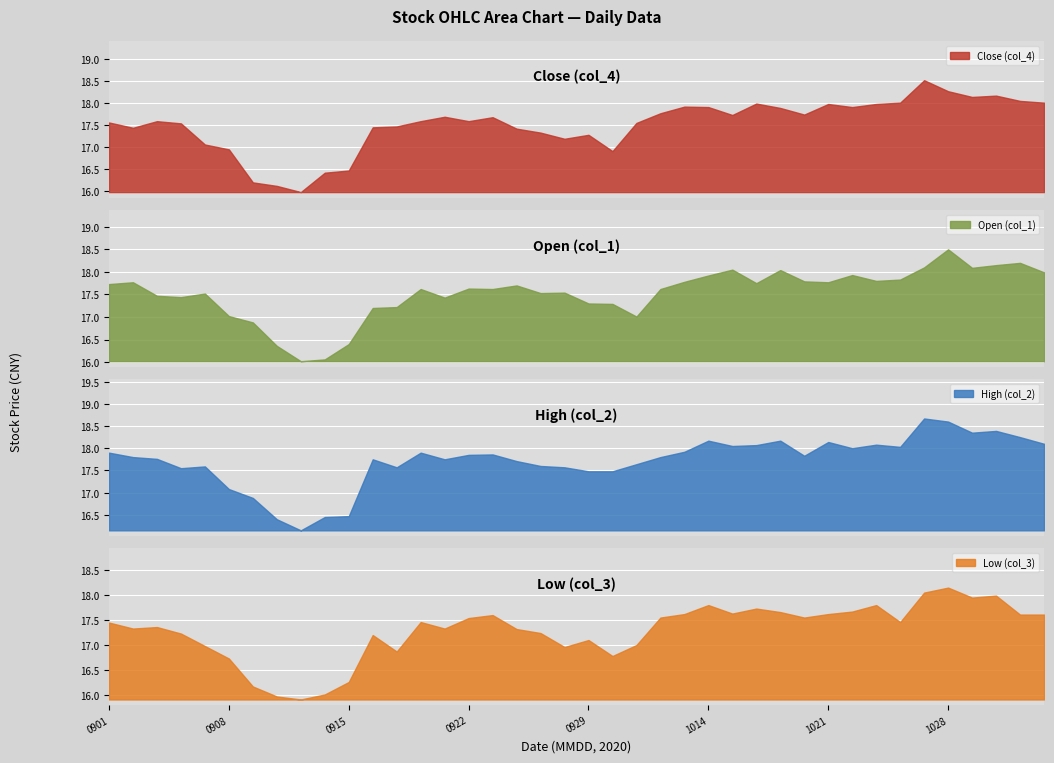

Does the chart display data point markers on the line(s)?

No